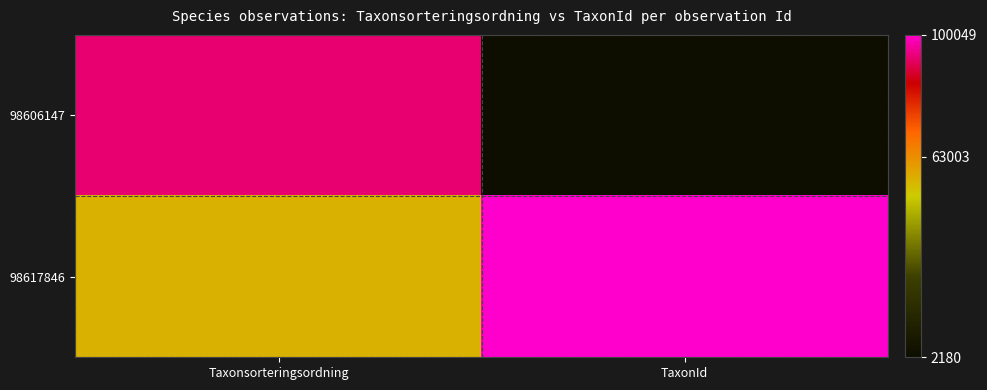

Which series has the widest spread of values?

98606147